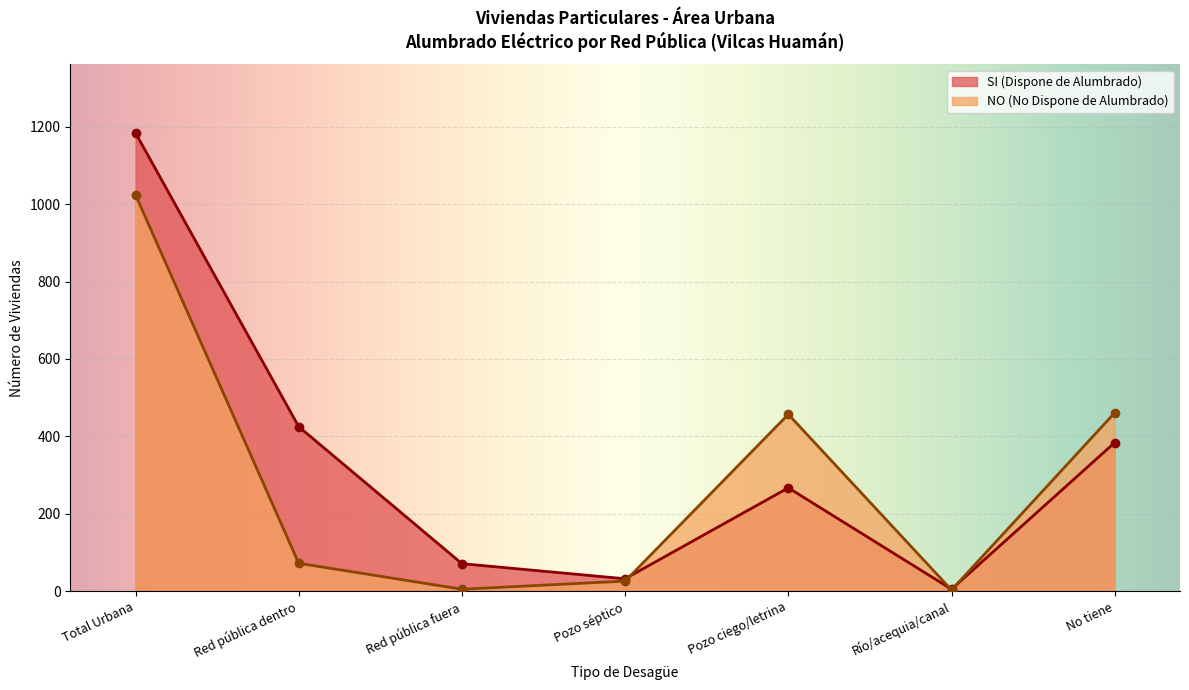

What is the difference between the second highest and minimum values in the NO (No Dispone de Alumbrado) series?

458